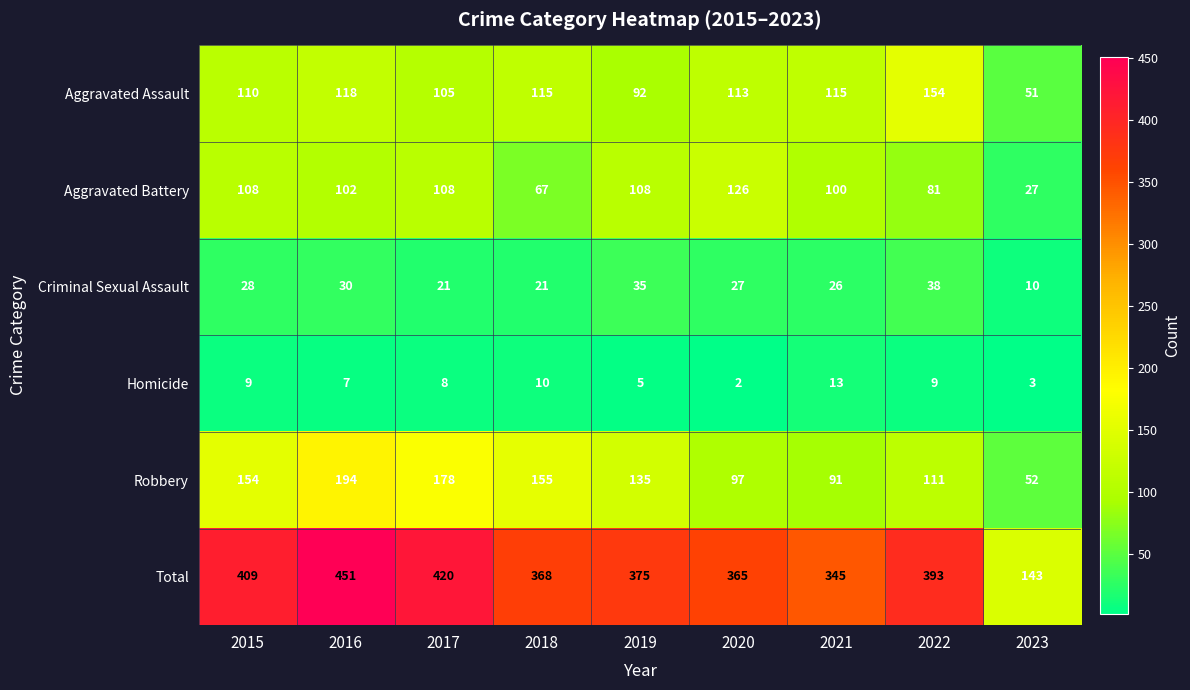

Which label corresponds to the largest value in the chart?

2016